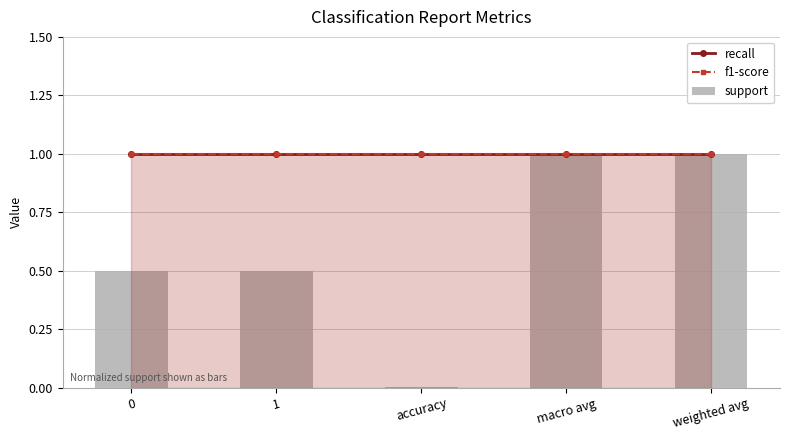

What is the sum of the recall values at macro avg and 0?

2.0